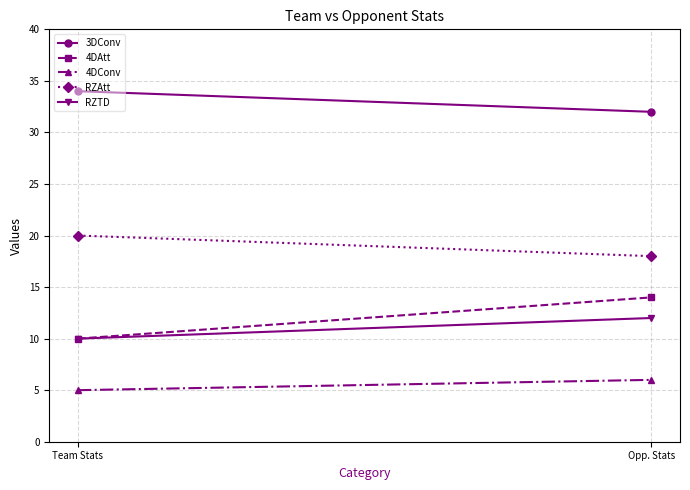

List the labels in order of RZAtt value, largest first.

Team Stats, Opp. Stats